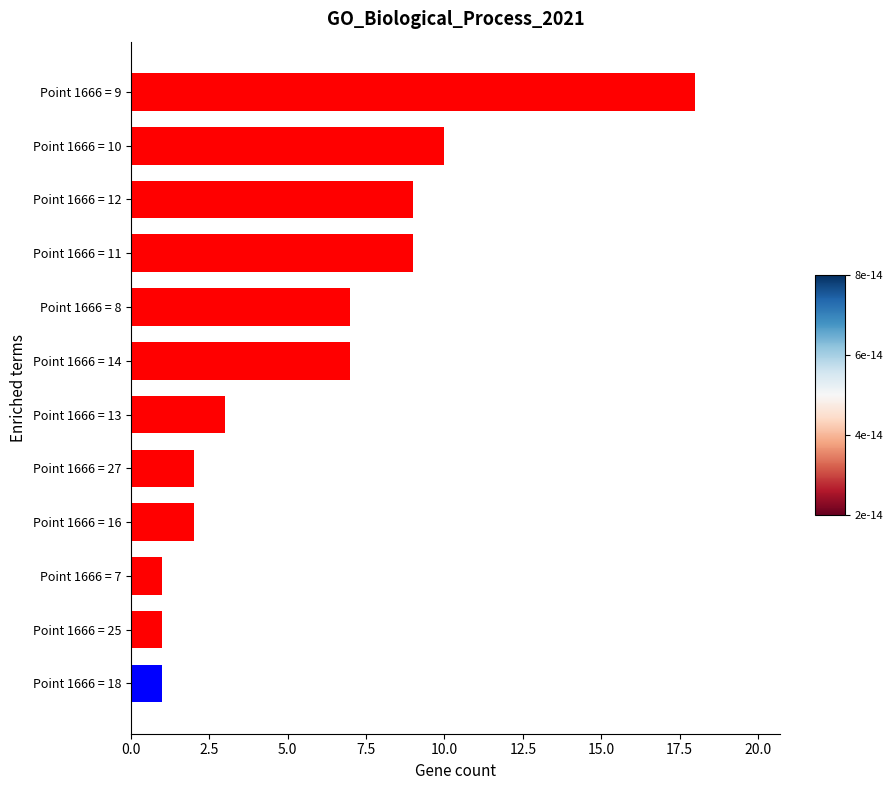

What is the minimum value shown in the chart?

1